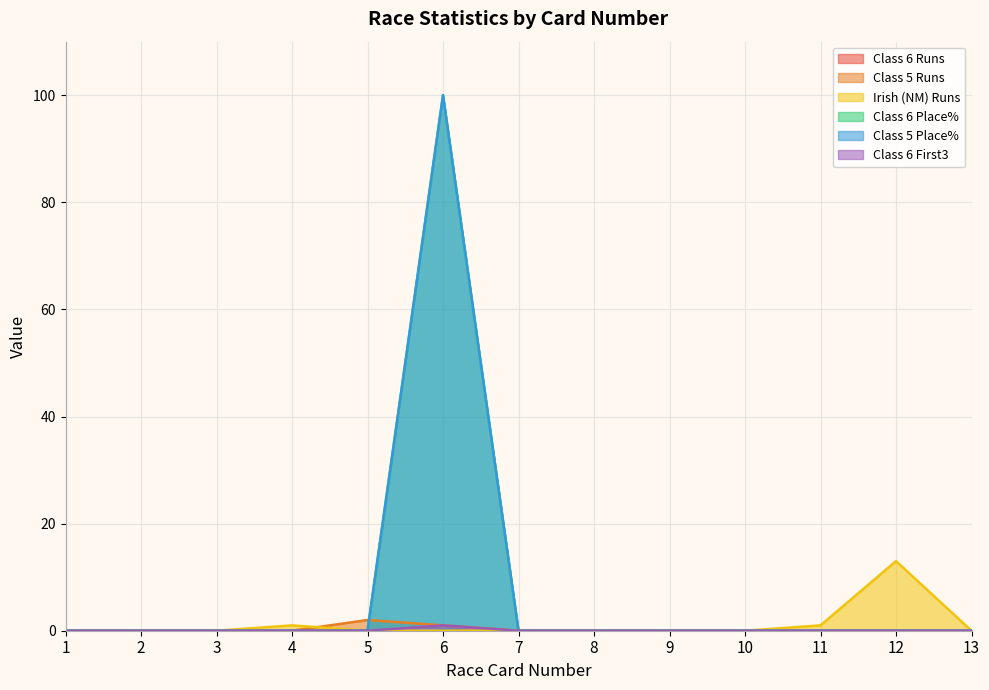

Is the value of Irish (NM) Runs at 4 greater than the value of Class 6 Place% at 13?

Yes